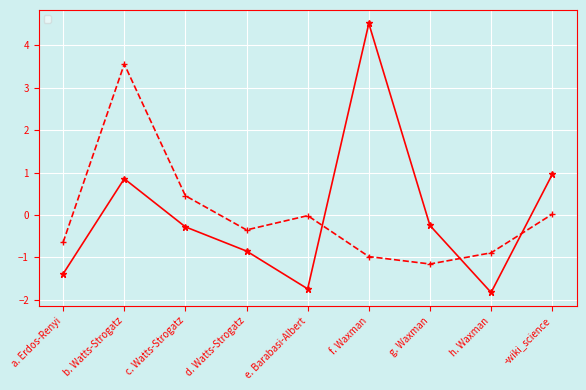

Which series ends up on top after the final intersection of _dg_mean and _c_mean?

_dg_mean